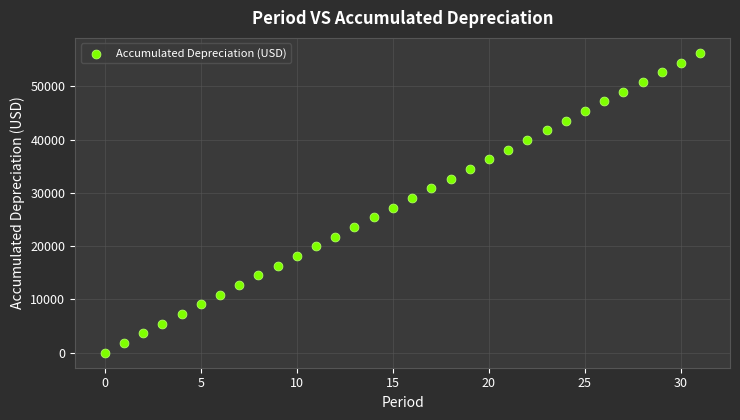

What is the range of Y values (max minus min)?

56294.4